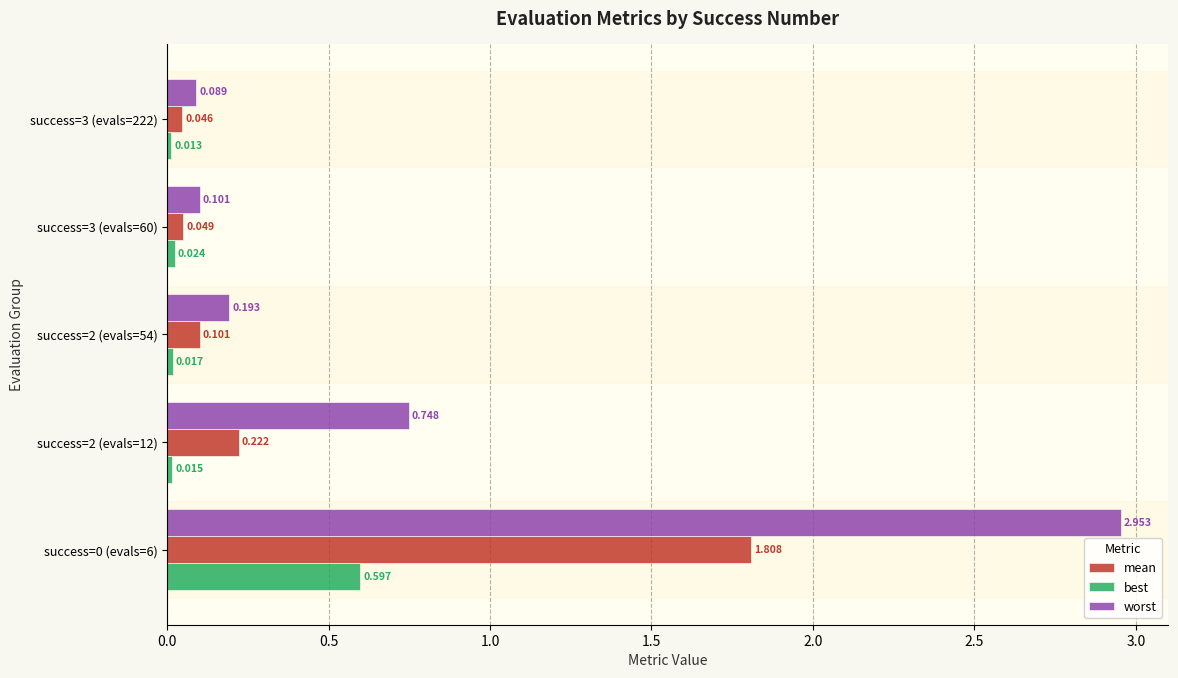

Rank the series at success=2 (evals=12) from lowest to highest value.

best, mean, worst